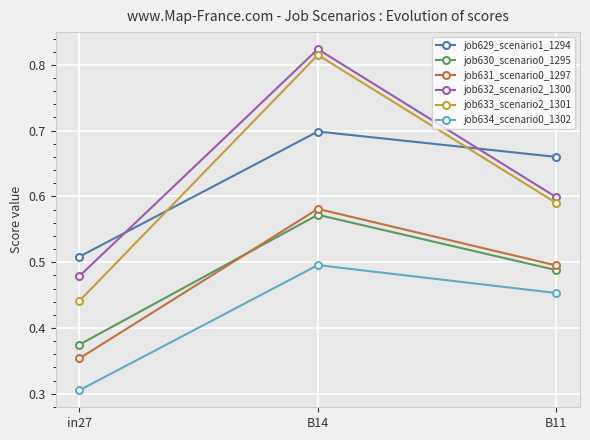

Does the chart display data point markers on the line(s)?

Yes